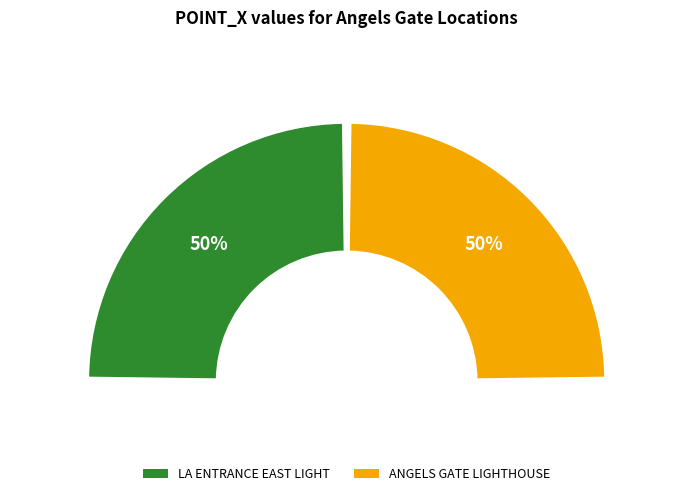

True or false: LA ENTRANCE EAST LIGHT accounts for 64% of the total.

False